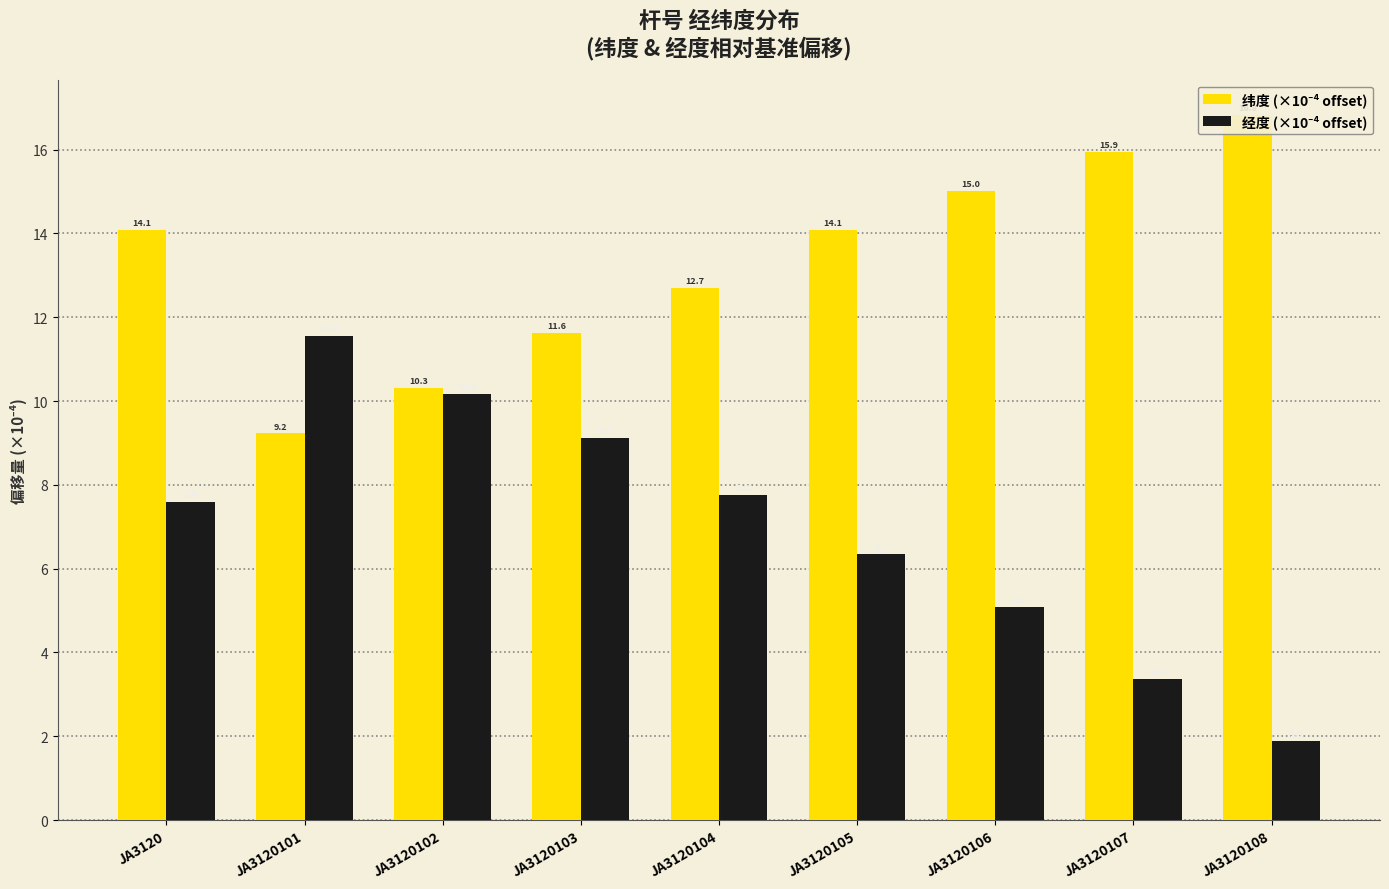

Is it true that 经度 (×10⁻⁴ offset) equals 10.8 at JA3120104?

False